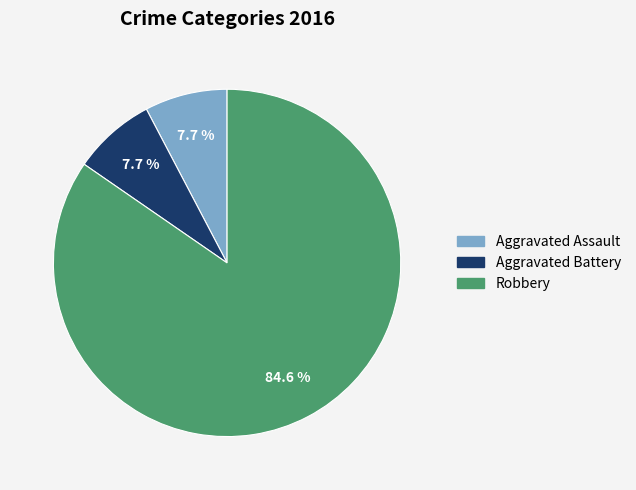

How many slices are in this pie chart?

3